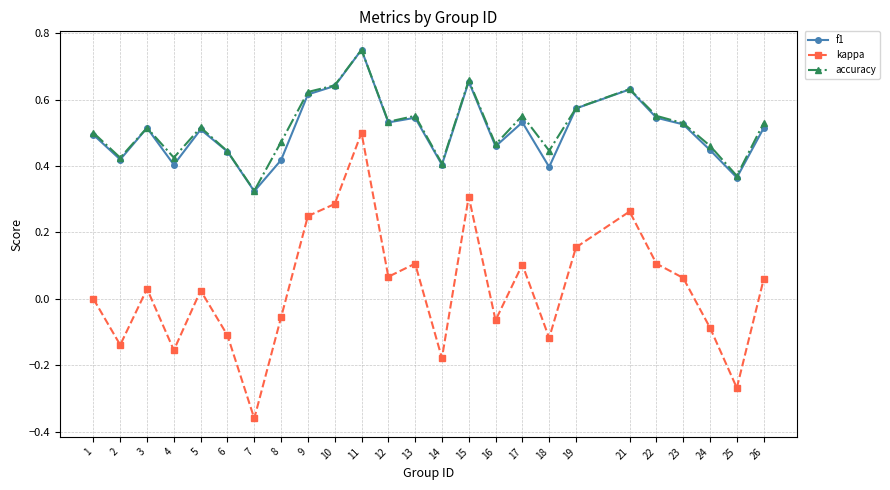

How many series are shown in this chart?

3